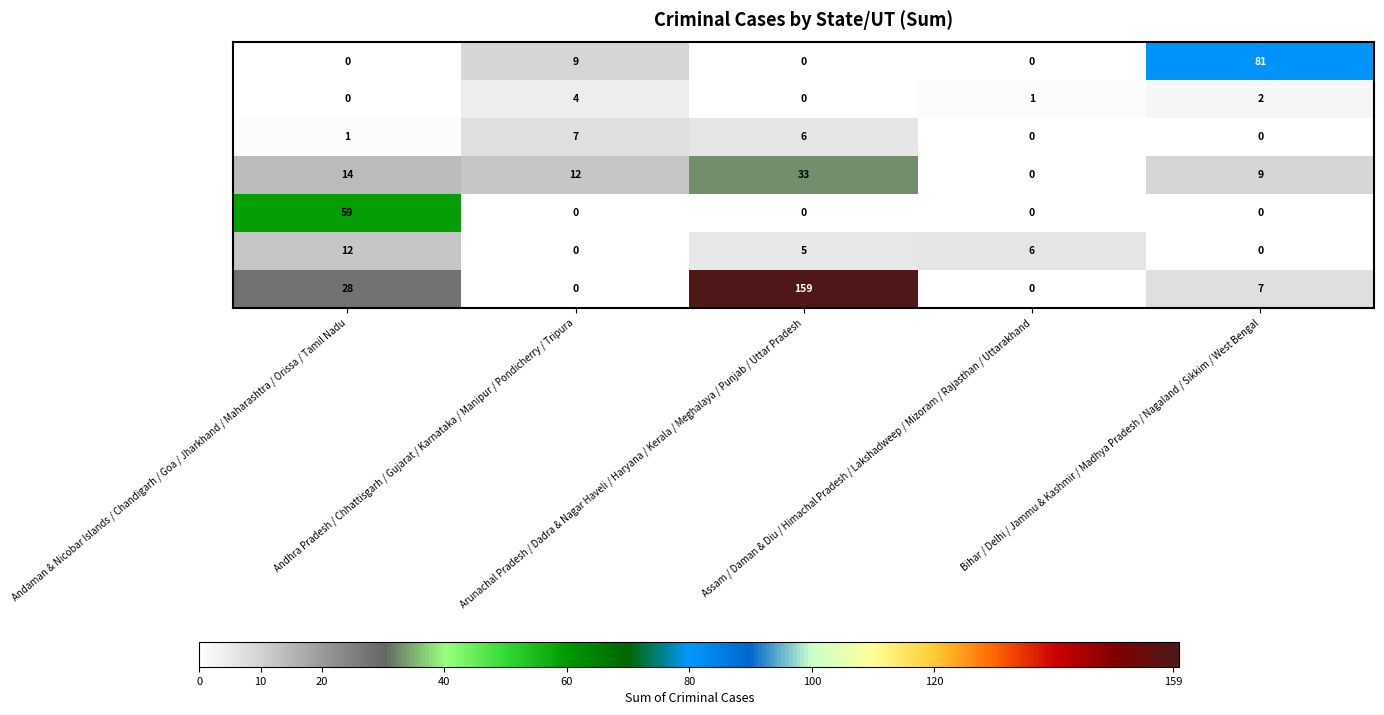

What is the difference between the highest and lowest values at Bihar / Delhi / Jammu & Kashmir / Madhya Pradesh / Nagaland / Sikkim / West Bengal?

81